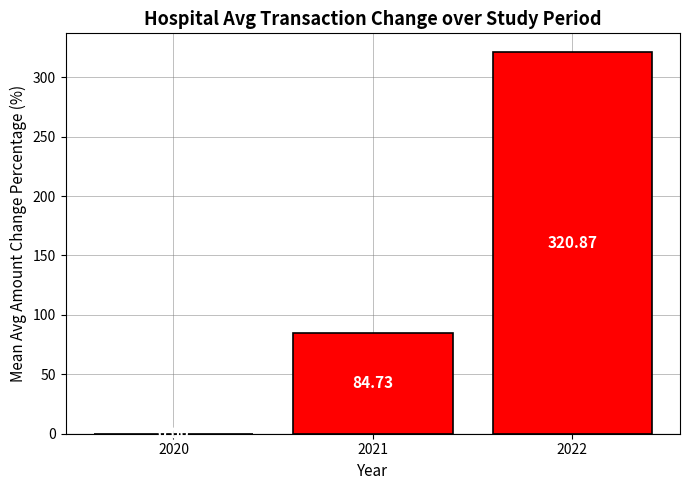

What is the approximate value at 2022?

320.9